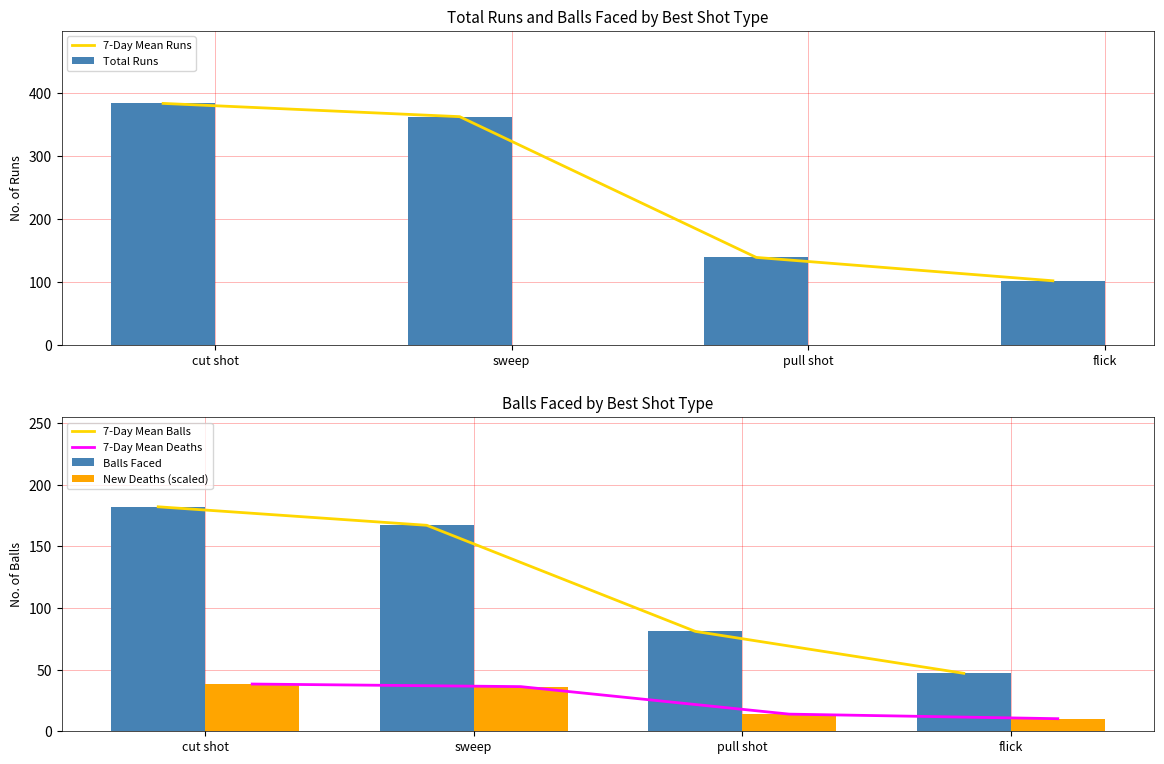

Which series has the largest total across all categories?

7-Day Mean Runs